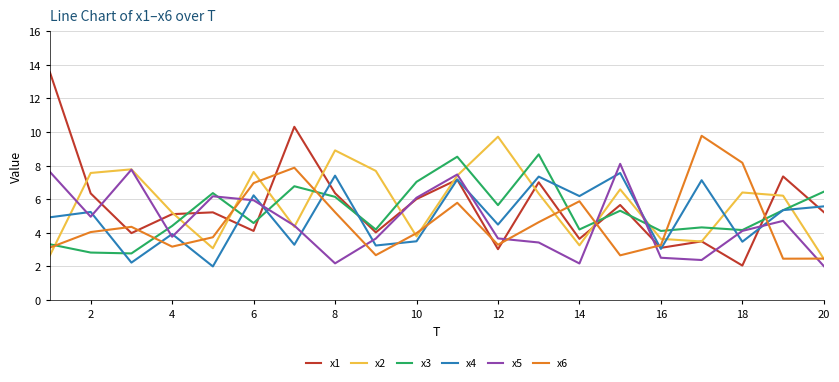

What is the lowest value of the x4 series?

2.0